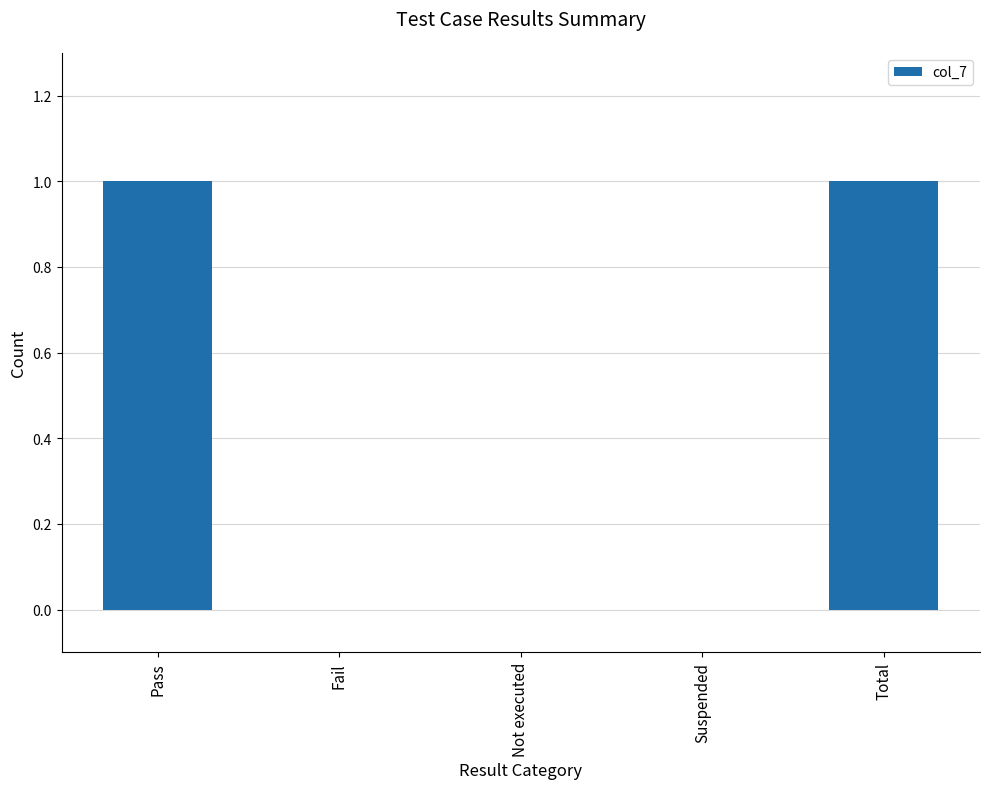

Reading left to right, list all the values displayed in this chart.

Pass=1	Fail=0	Not executed=0	Suspended=0	Total=1